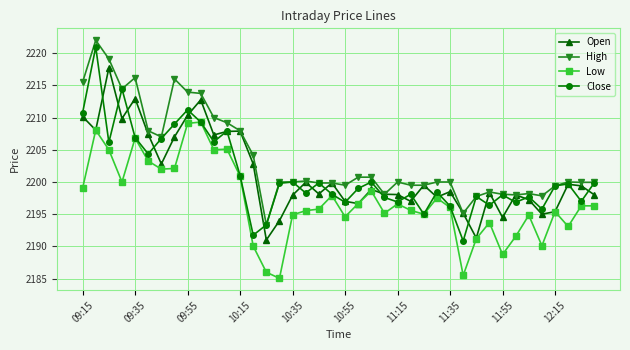

Count the number of data series in this chart.

4